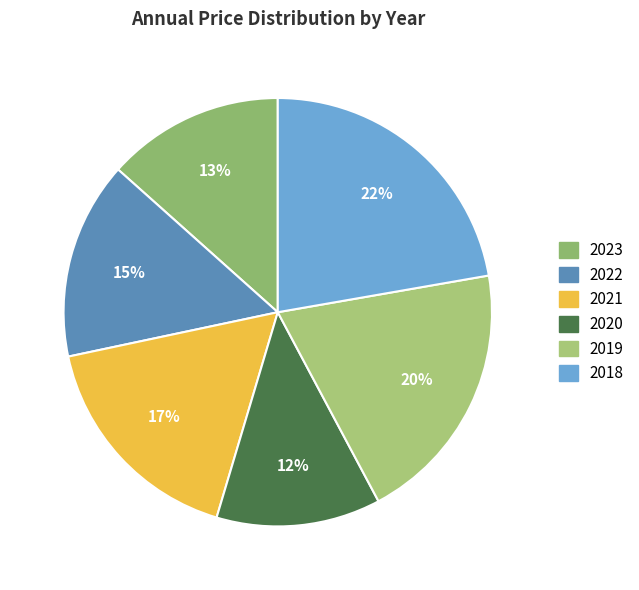

Approximately how many times larger is the value at 2023 compared to 2018?

0.6